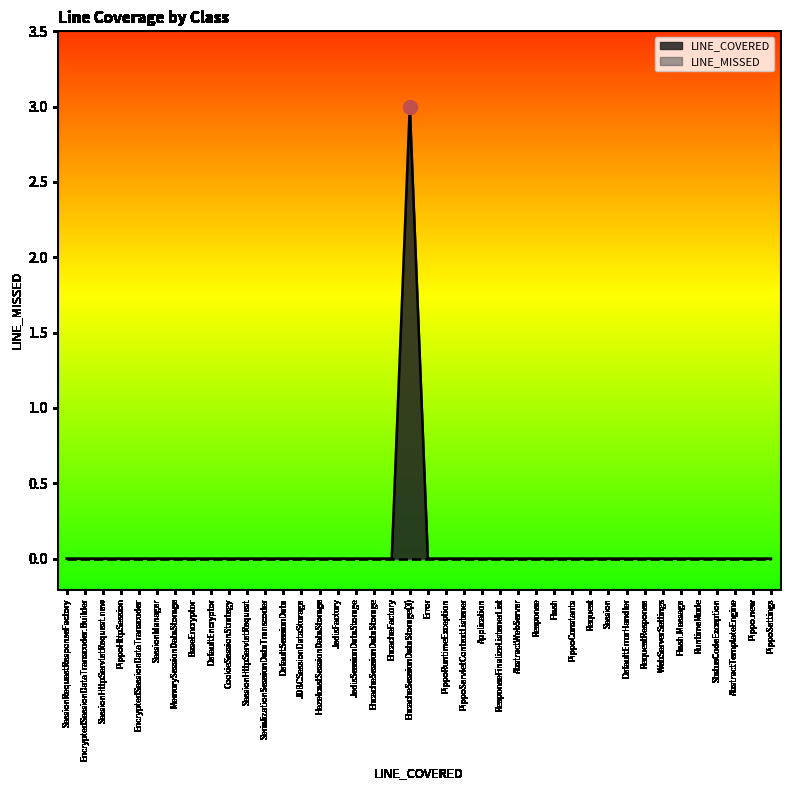

How many values exceed 0?

1